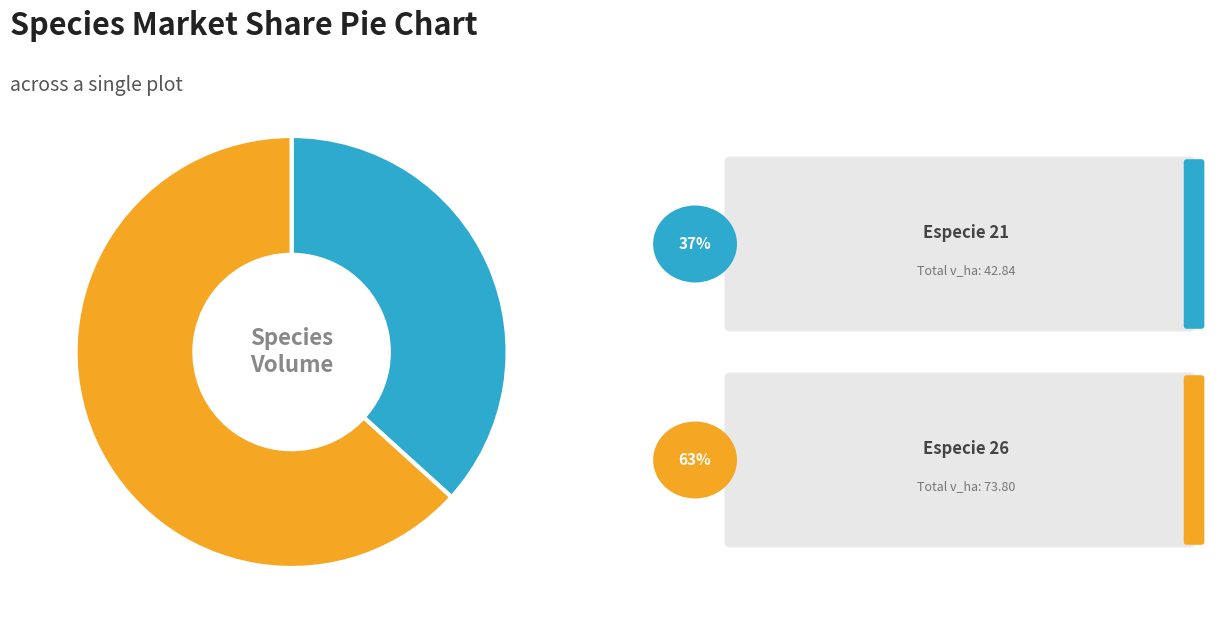

Is there a majority slice in this chart?

Yes